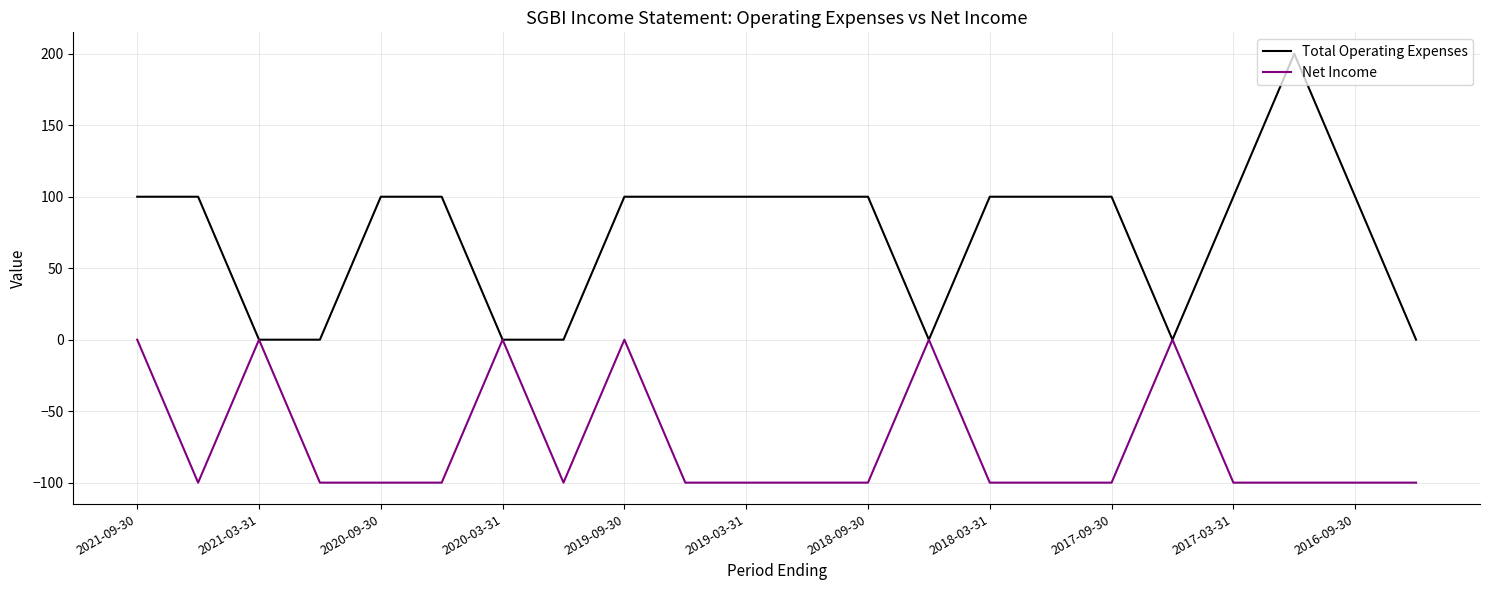

Rank the series by their maximum value, from lowest to highest.

Net Income, Total Operating Expenses